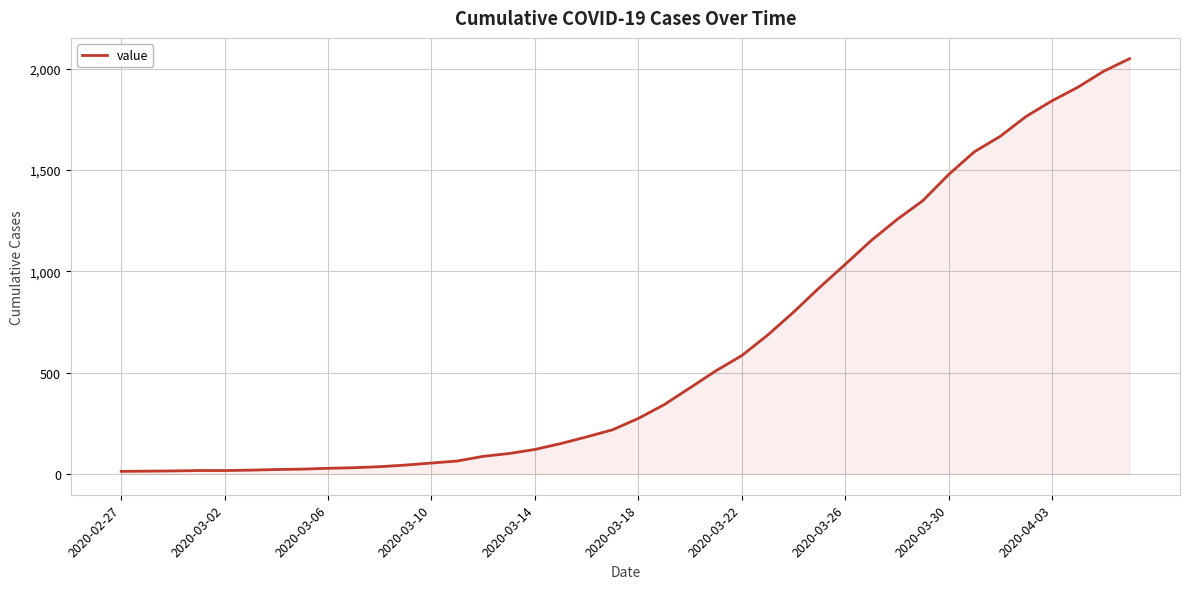

Does the chart display data point markers on the line(s)?

No